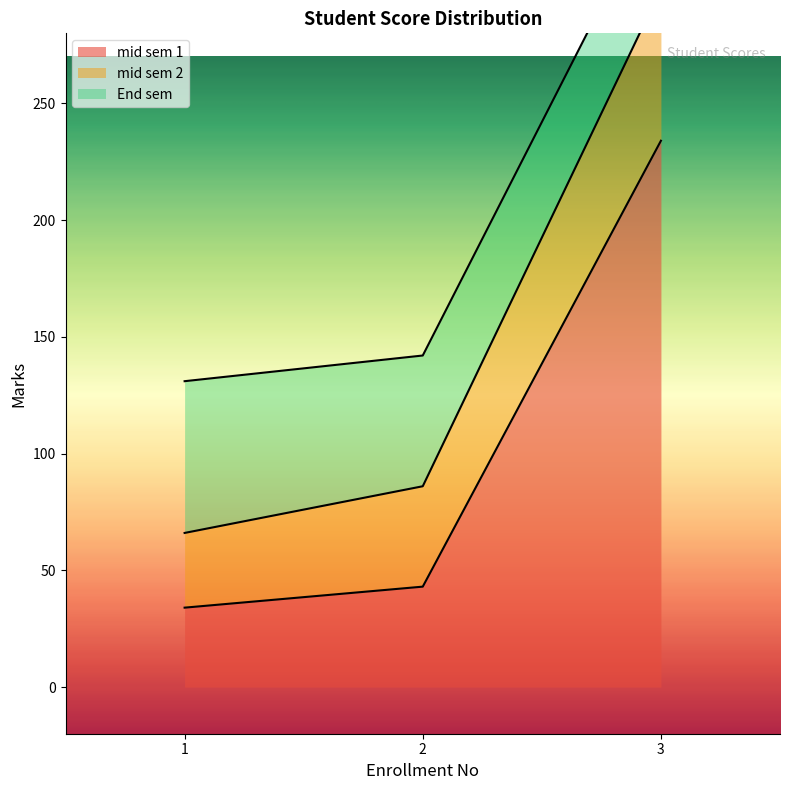

At which label is End sem closest to 54?

2